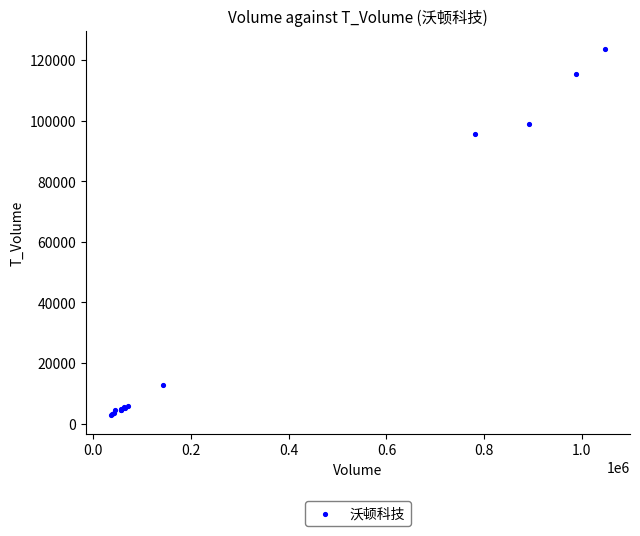

What Y value in the scatter plot is closest to 63205?

95697